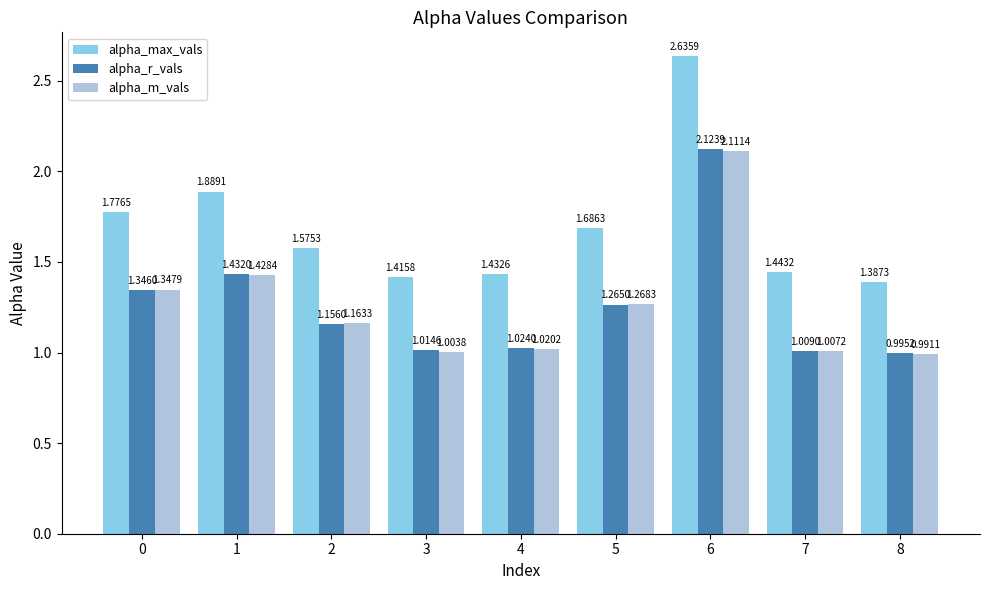

Which series has the widest spread of values?

alpha_max_vals